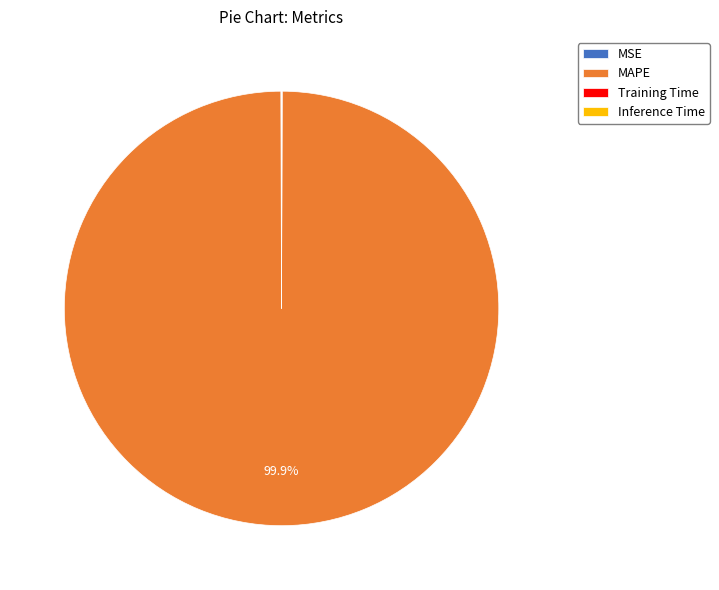

What is the majority slice?

MAPE